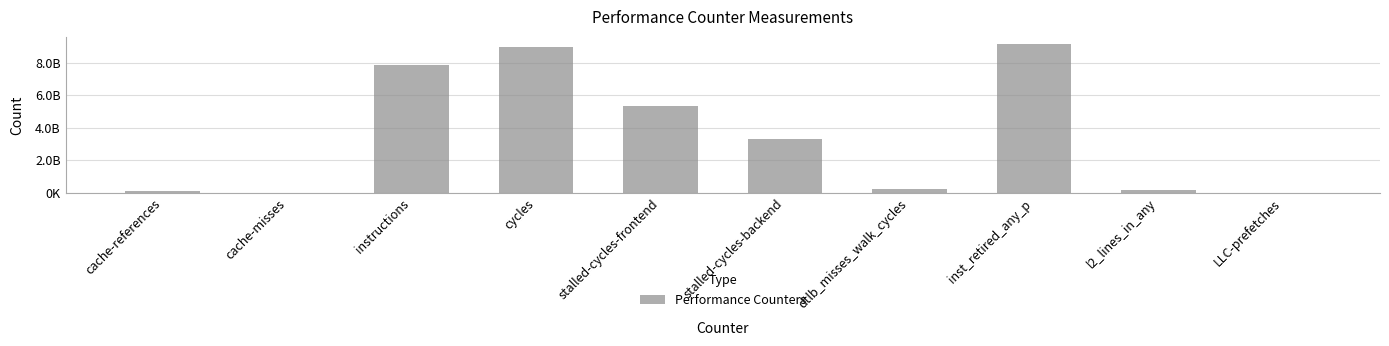

What value does the data have at stalled-cycles-frontend, to the nearest 100?

5377965900